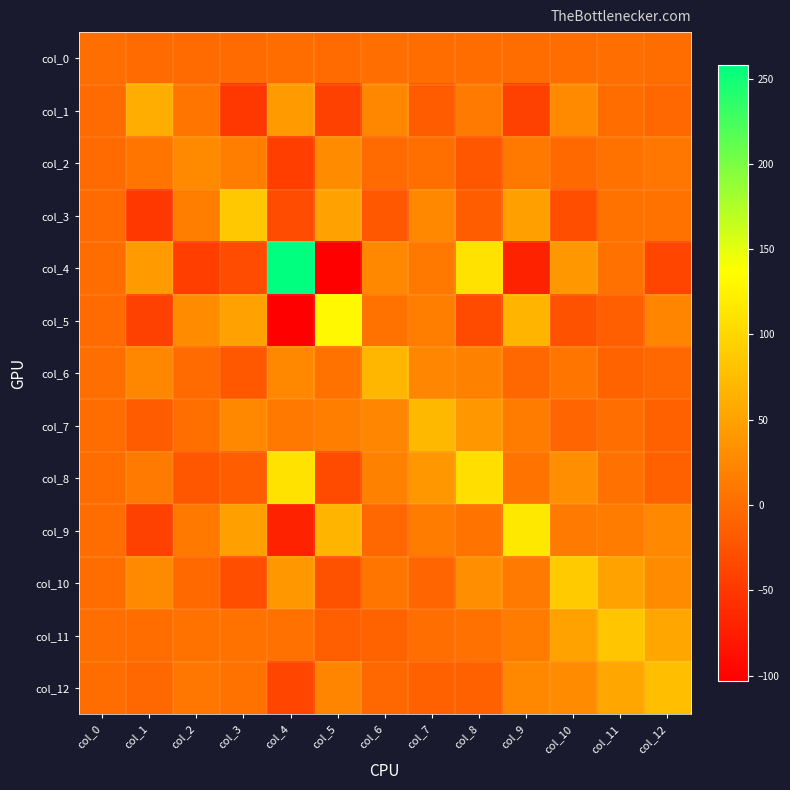

Reading left to right, transcribe all the data shown in this chart.

col_0: col_0=1.4	col_1=-2.0	col_2=-2.3	col_3=-1.6	col_4=0.0	col_5=-1.1	col_6=0.5	col_7=-0.2	col_8=0.1	col_9=-0.8	col_10=-0.1	col_11=0.8	col_12=0.3
col_1: col_0=-2.0	col_1=60.9	col_2=7.9	col_3=-49.8	col_4=42.8	col_5=-41.0	col_6=25.0	col_7=-15.4	col_8=12.5	col_9=-41.8	col_10=27.3	col_11=-0.2	col_12=-5.1
col_2: col_0=-2.3	col_1=7.9	col_2=27.6	col_3=16.0	col_4=-43.4	col_5=29.0	col_6=-1.6	col_7=2.5	col_8=-21.8	col_9=10.8	col_10=-3.8	col_11=4.6	col_12=9.2
col_3: col_0=-1.6	col_1=-49.8	col_2=16.0	col_3=86.1	col_4=-31.1	col_5=49.4	col_6=-19.9	col_7=25.3	col_8=-14.7	col_9=48.0	col_10=-28.9	col_11=4.8	col_12=5.2
col_4: col_0=0.0	col_1=42.8	col_2=-43.4	col_3=-31.1	col_4=257.9	col_5=-103.3	col_6=26.1	col_7=10.6	col_8=110.2	col_9=-70.4	col_10=40.9	col_11=4.1	col_12=-37.2
col_5: col_0=-1.1	col_1=-41.0	col_2=29.0	col_3=49.4	col_4=-103.3	col_5=131.0	col_6=4.8	col_7=16.4	col_8=-31.5	col_9=66.8	col_10=-25.4	col_11=-12.6	col_12=22.8
col_6: col_0=0.5	col_1=25.0	col_2=-1.6	col_3=-19.9	col_4=26.1	col_5=4.8	col_6=69.0	col_7=23.9	col_8=18.7	col_9=-4.9	col_10=8.0	col_11=-8.9	col_12=-6.0
col_7: col_0=-0.2	col_1=-15.4	col_2=2.5	col_3=25.3	col_4=10.6	col_5=16.4	col_6=23.9	col_7=70.9	col_8=39.3	col_9=14.2	col_10=-7.1	col_11=1.1	col_12=-11.4
col_8: col_0=0.1	col_1=12.5	col_2=-21.8	col_3=-14.7	col_4=110.2	col_5=-31.5	col_6=18.7	col_7=39.3	col_8=106.4	col_9=7.0	col_10=30.8	col_11=3.9	col_12=-11.8
col_9: col_0=-0.8	col_1=-41.8	col_2=10.8	col_3=48.0	col_4=-70.4	col_5=66.8	col_6=-4.9	col_7=14.2	col_8=7.0	col_9=116.2	col_10=12.3	col_11=14.3	col_12=25.3
col_10: col_0=-0.1	col_1=27.3	col_2=-3.8	col_3=-28.9	col_4=40.9	col_5=-25.4	col_6=8.0	col_7=-7.1	col_8=30.8	col_9=12.3	col_10=88.4	col_11=50.2	col_12=28.5
col_11: col_0=0.8	col_1=-0.2	col_2=4.6	col_3=4.8	col_4=4.1	col_5=-12.6	col_6=-8.9	col_7=1.1	col_8=3.9	col_9=14.3	col_10=50.2	col_11=84.2	col_12=53.7
col_12: col_0=0.3	col_1=-5.1	col_2=9.2	col_3=5.2	col_4=-37.2	col_5=22.8	col_6=-6.0	col_7=-11.4	col_8=-11.8	col_9=25.3	col_10=28.5	col_11=53.7	col_12=77.0